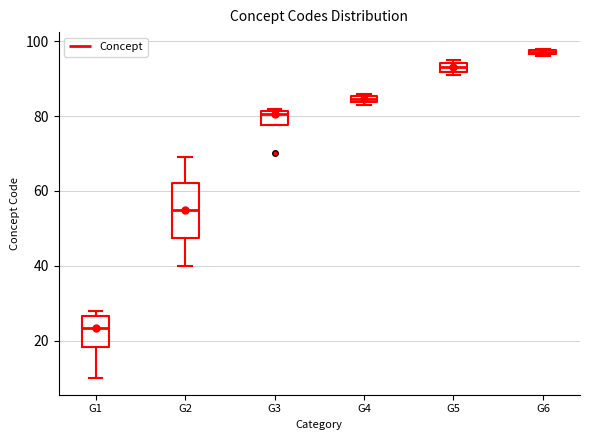

Which box's median line is the highest?

G6